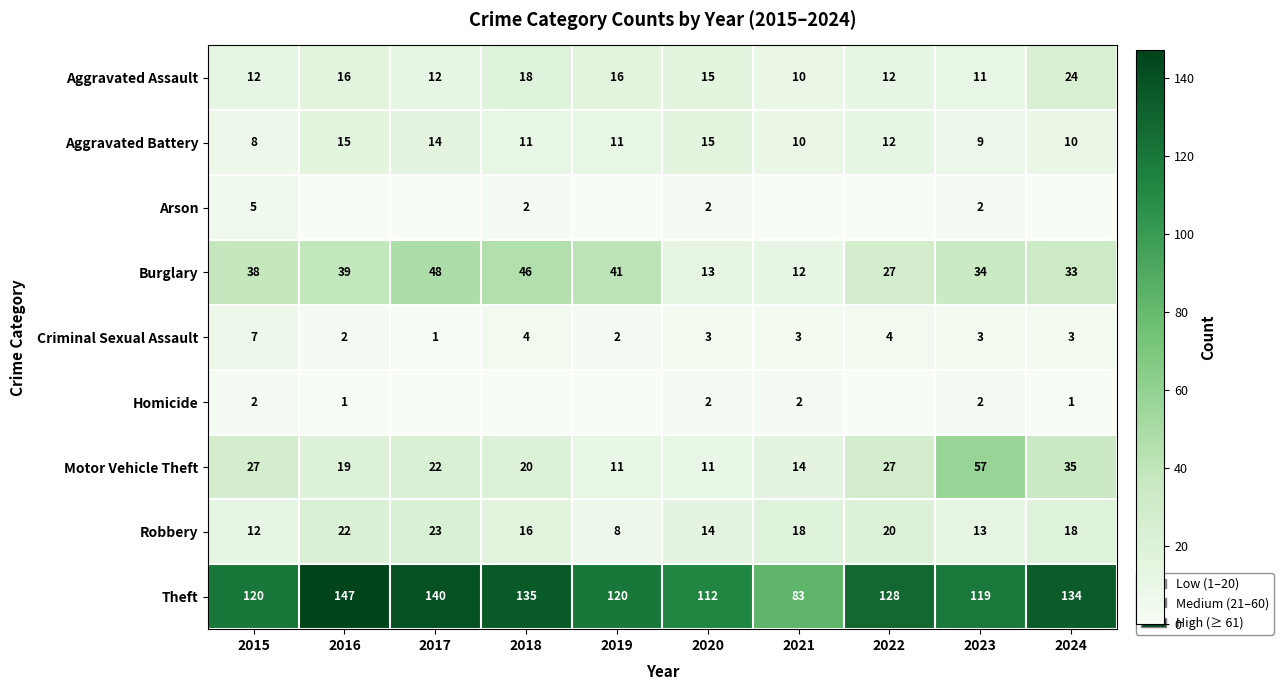

What is the greatest value displayed?

147